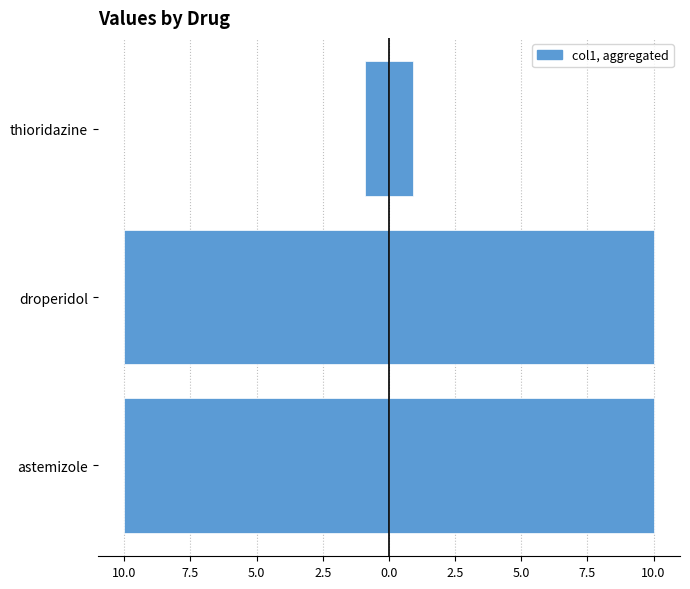

How many groups of bars are there?

3